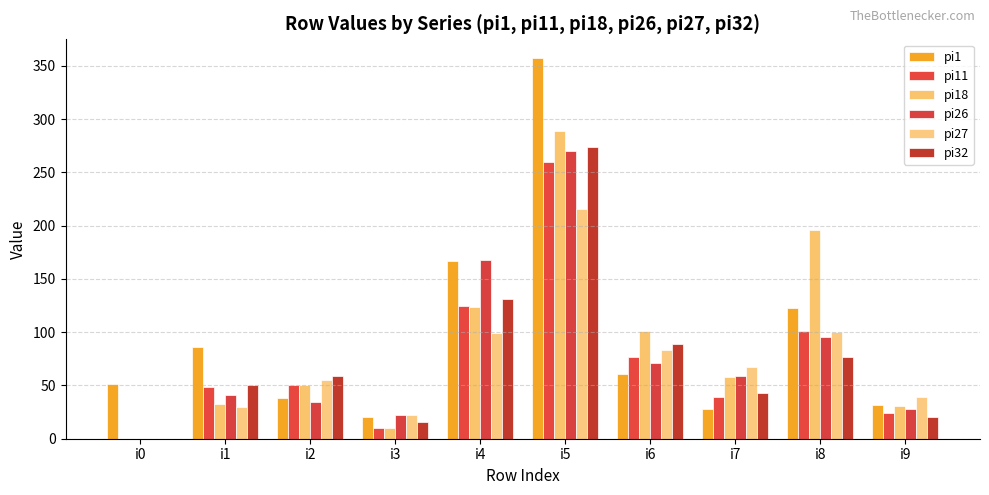

What is the greatest value displayed?

357